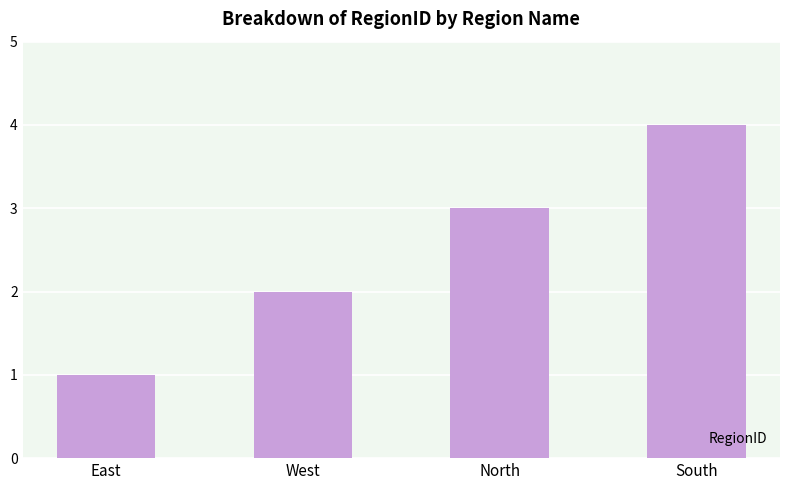

What value does the data have at North?

3